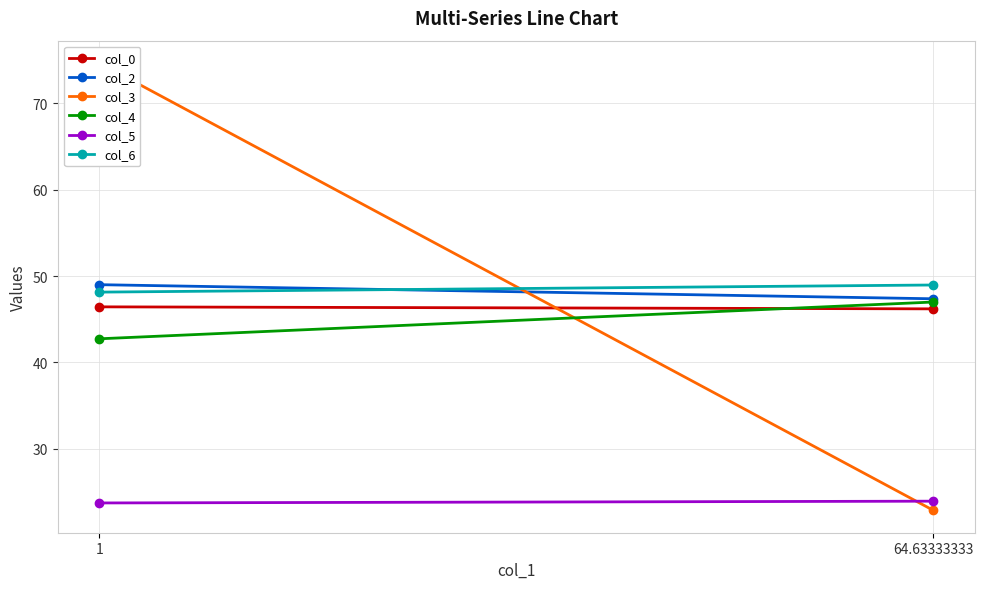

What is the label of the 2nd point from the right?

1